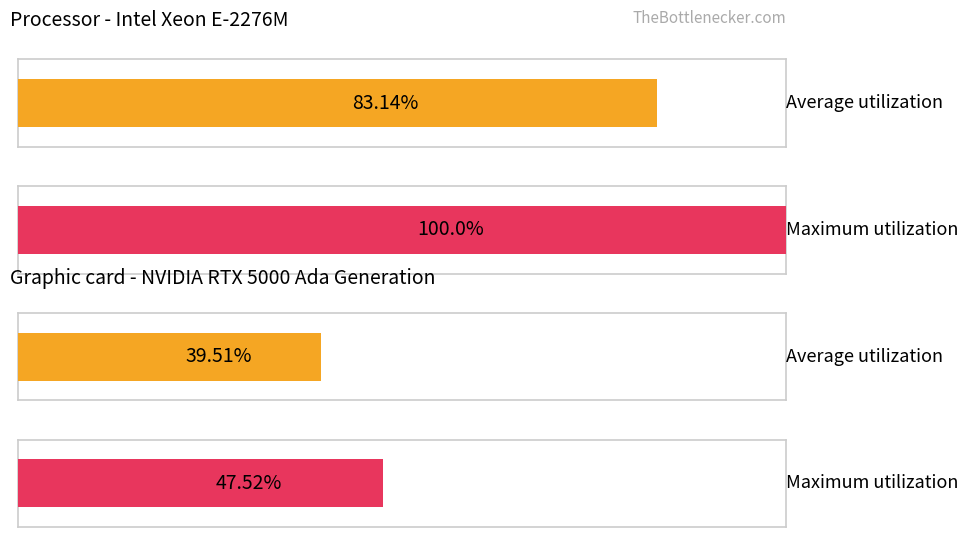

Rank the series by their average value, from highest to lowest.

Maximum utilization, Average utilization